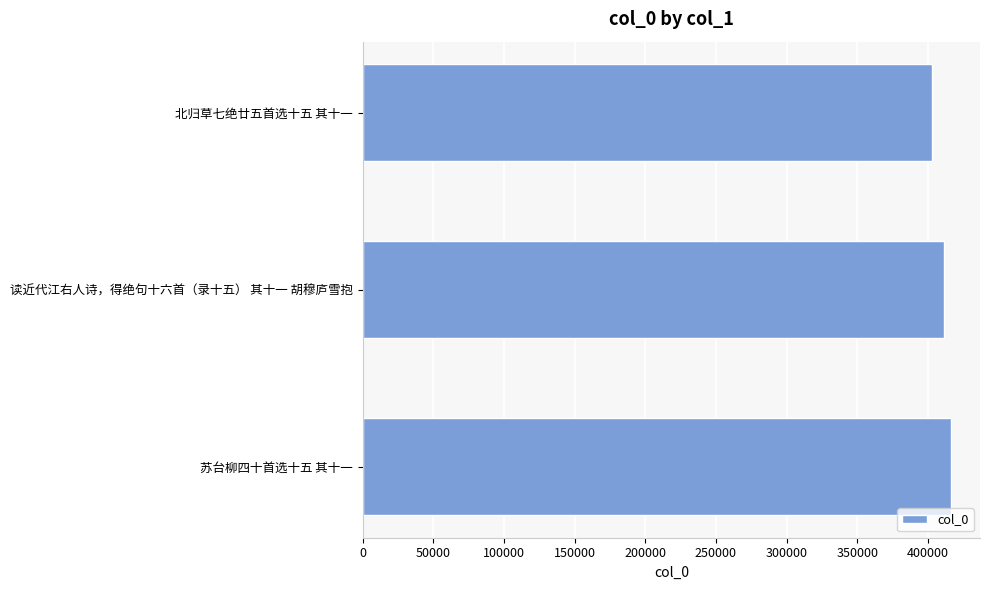

What is the ratio of the value at 读近代江右人诗，得绝句十六首（录十五） 其十一 胡穆庐雪抱 to the value at 北归草七绝廿五首选十五 其十一?

1.0